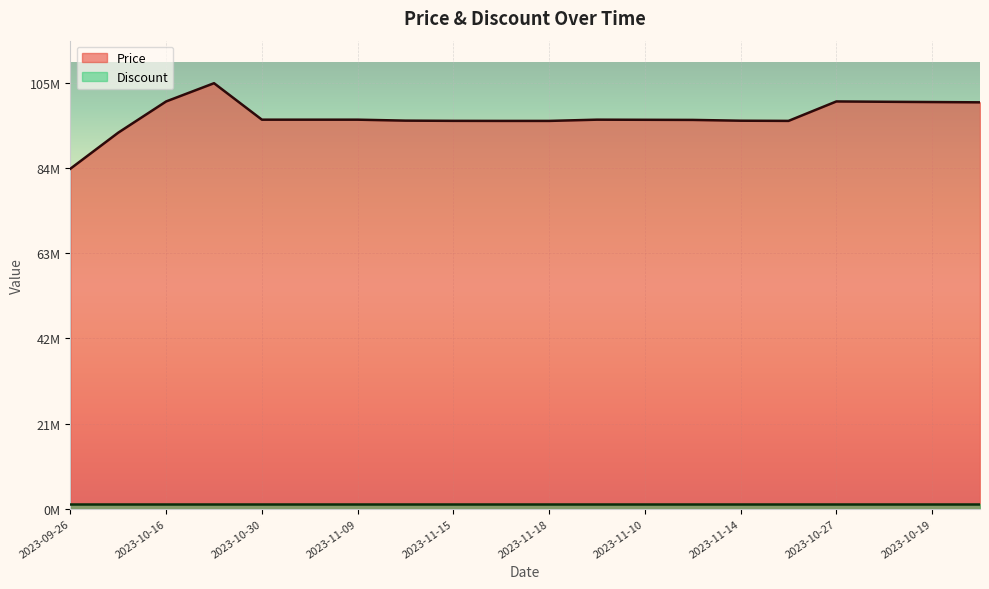

What is the sum of the values at 2023-11-09 and 2023-11-15?

191709000